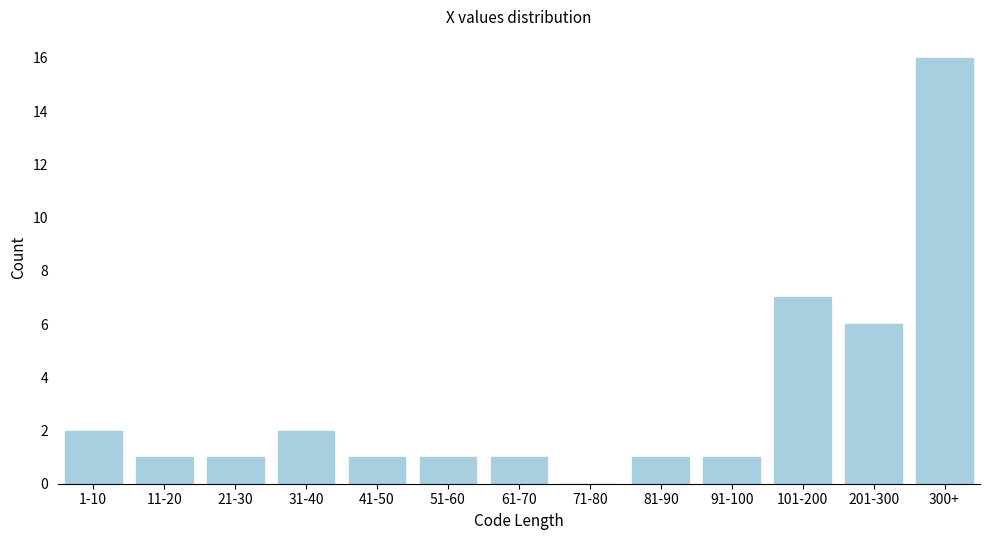

Reading right to left, transcribe all the data shown in this chart.

300+=16	201-300=6	101-200=7	91-100=1	81-90=1	71-80=0	61-70=1	51-60=1	41-50=1	31-40=2	21-30=1	11-20=1	1-10=2